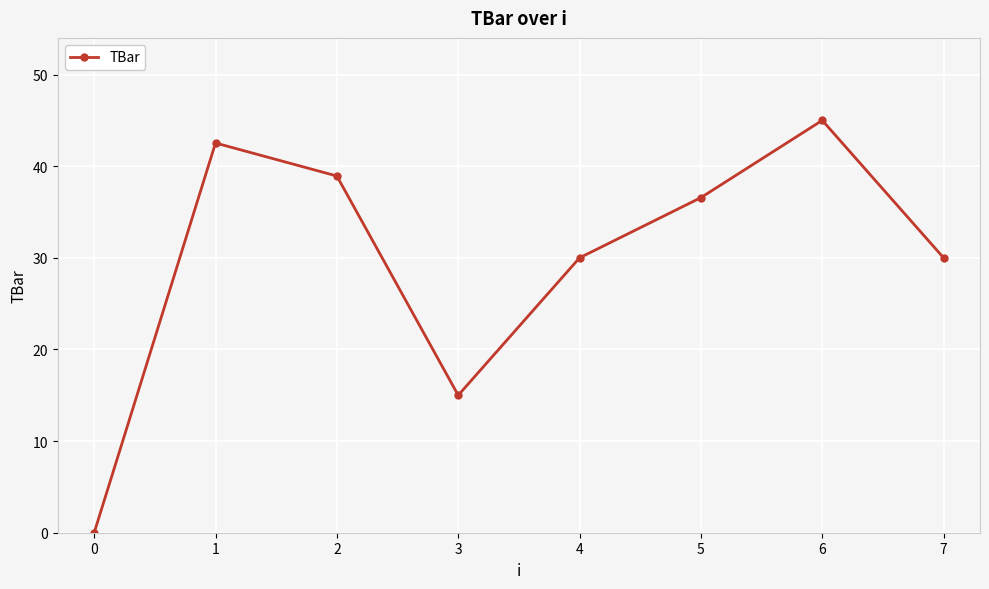

What is the value of the 2nd point from the left?

42.5